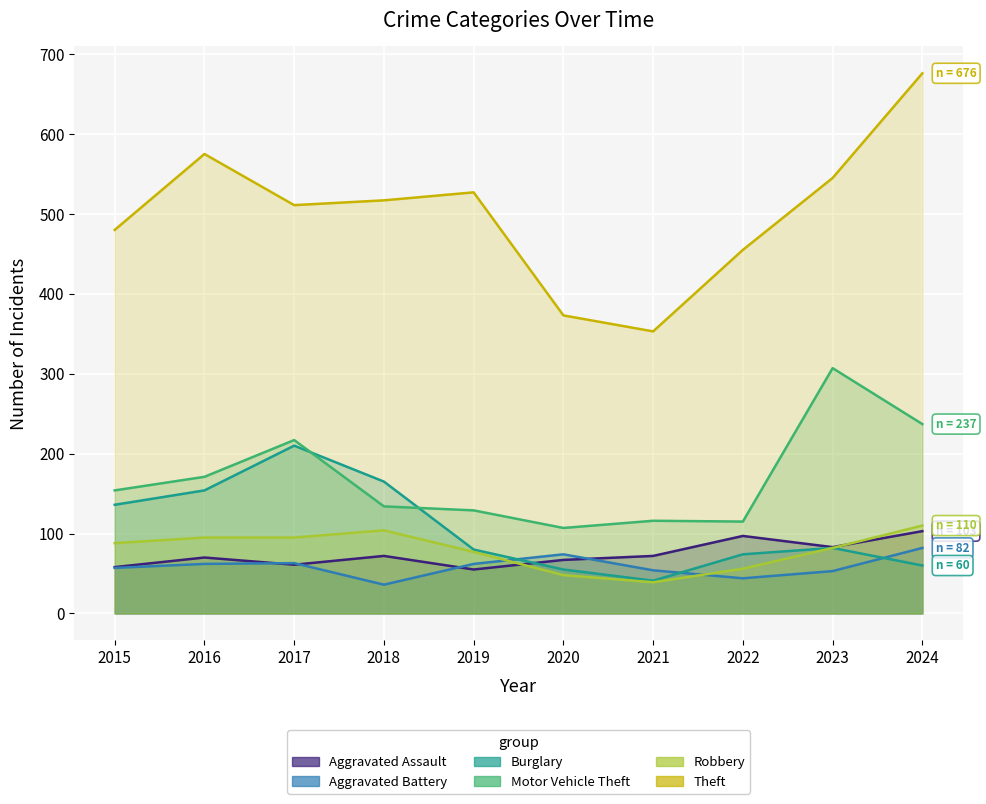

What is the sum of all Aggravated Assault values?

738